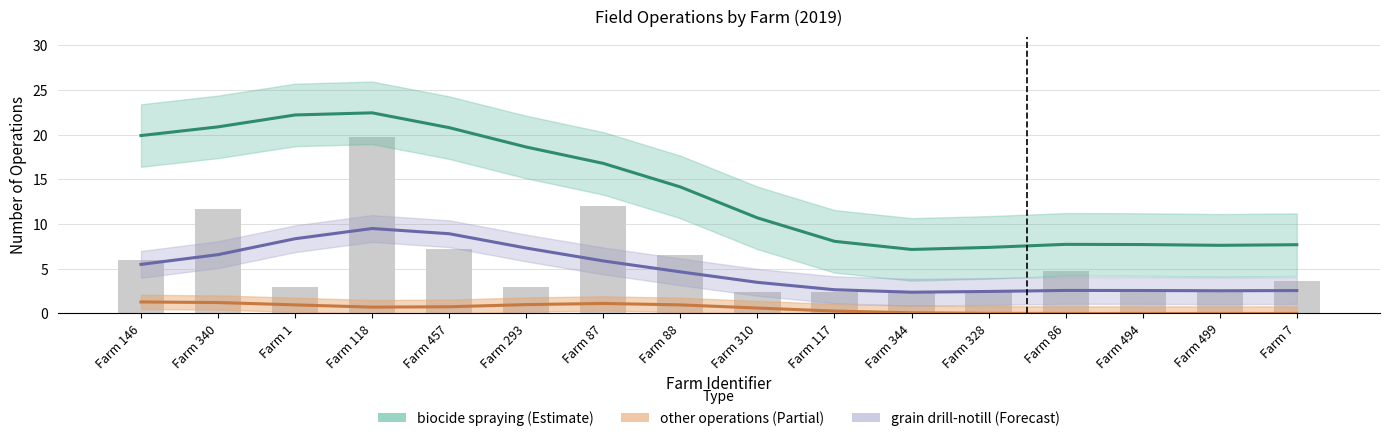

Reading right to left, transcribe all the data shown in this chart.

biocide spraying: 7.7	7.6	7.7	7.7	7.4	7.2	8.1	10.7	14.2	16.8	18.6	20.8	22.5	22.2	20.9	19.9
other operations: 0.0	0.0	0.0	0.0	0.0	0.1	0.3	0.6	1.0	1.1	1.0	0.8	0.7	1.0	1.2	1.3
grain drill-notill: 2.6	2.5	2.6	2.6	2.5	2.4	2.7	3.5	4.7	5.9	7.3	8.9	9.5	8.4	6.6	5.5